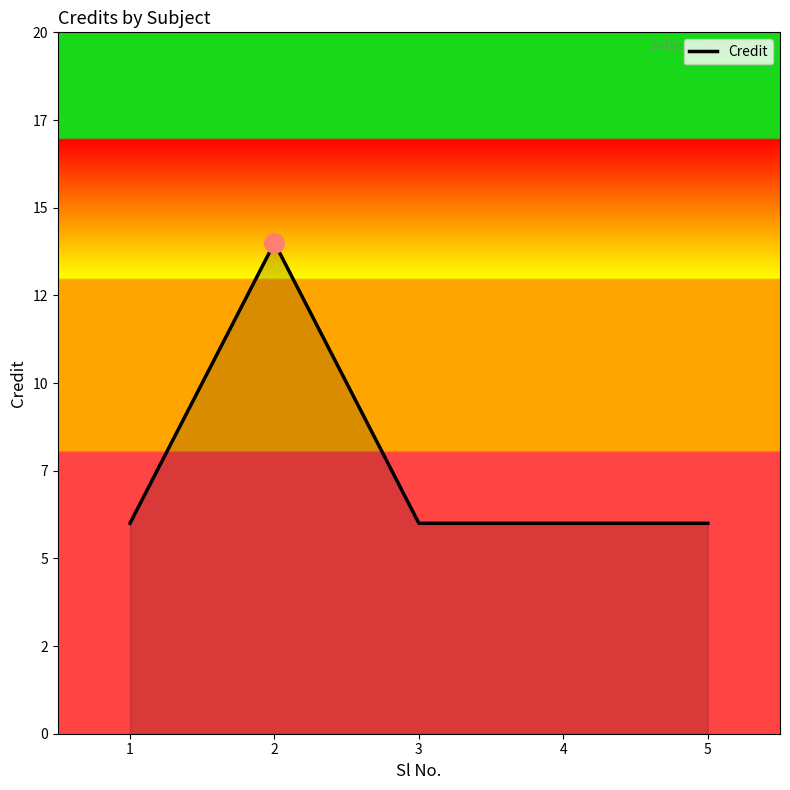

List the labels in order of value, largest first.

2, 1, 3, 4, 5